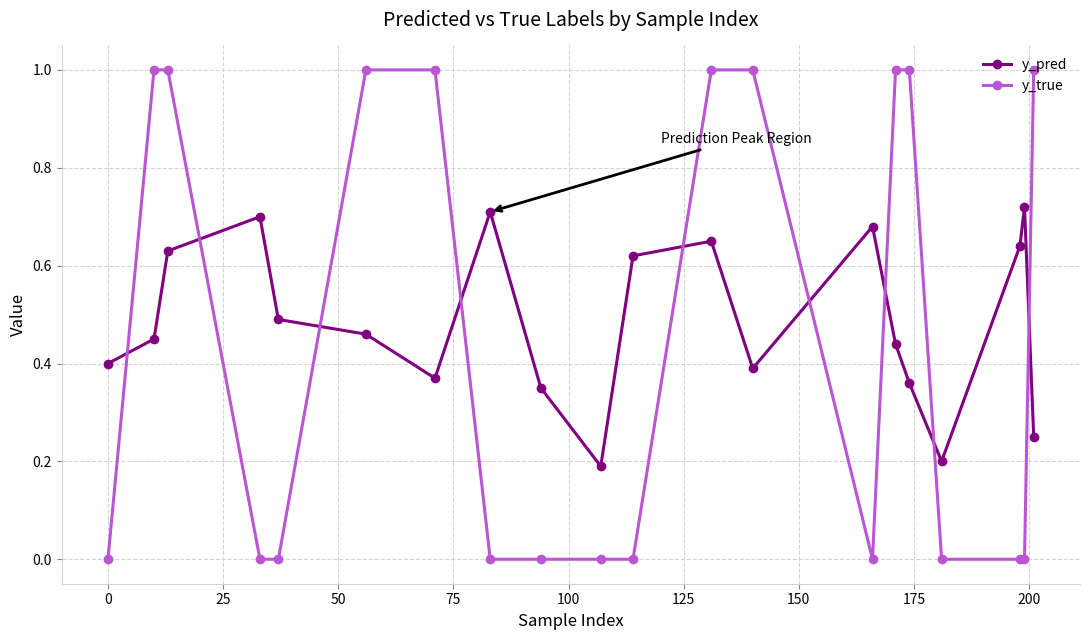

What are all the series names shown in the legend?

y_pred, y_true